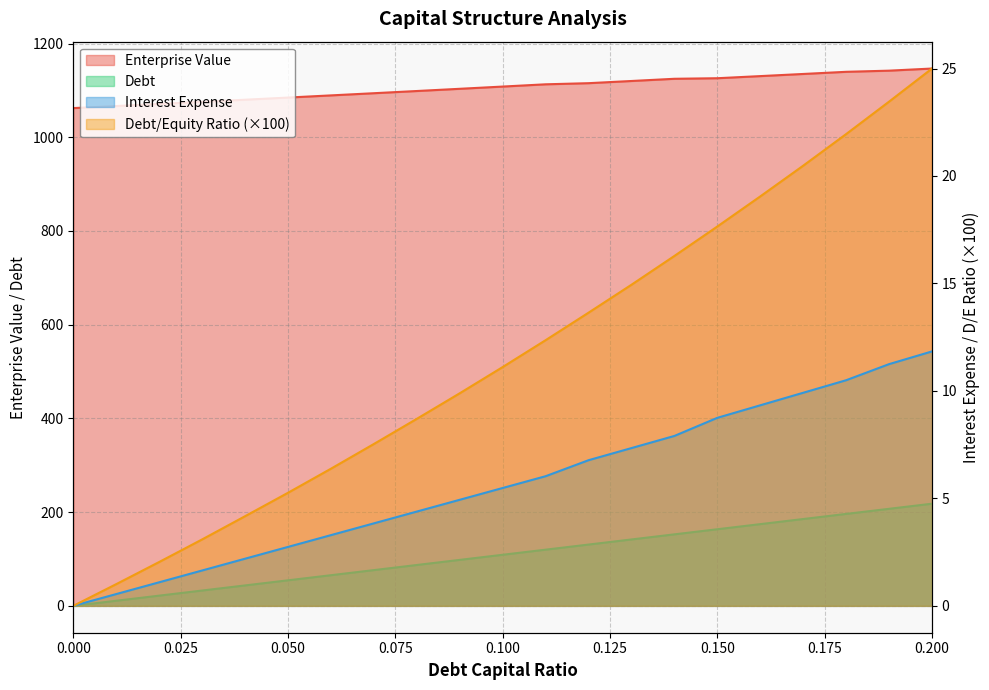

Which series changed the most between 0.0 and 0.03?

debt_capital